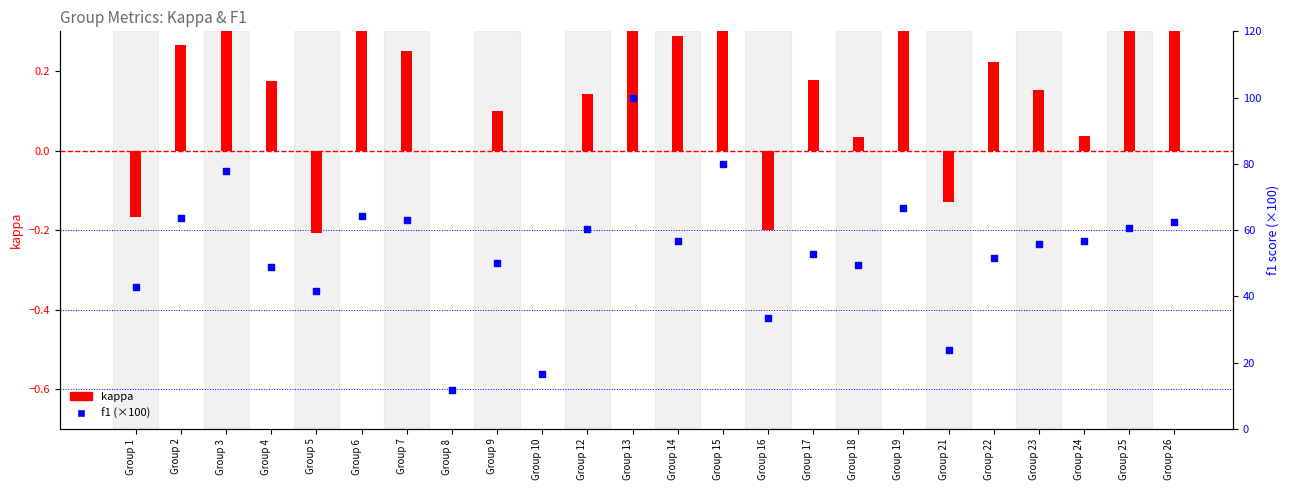

Which series has the largest Y range (max minus min)?

f1 (×100)